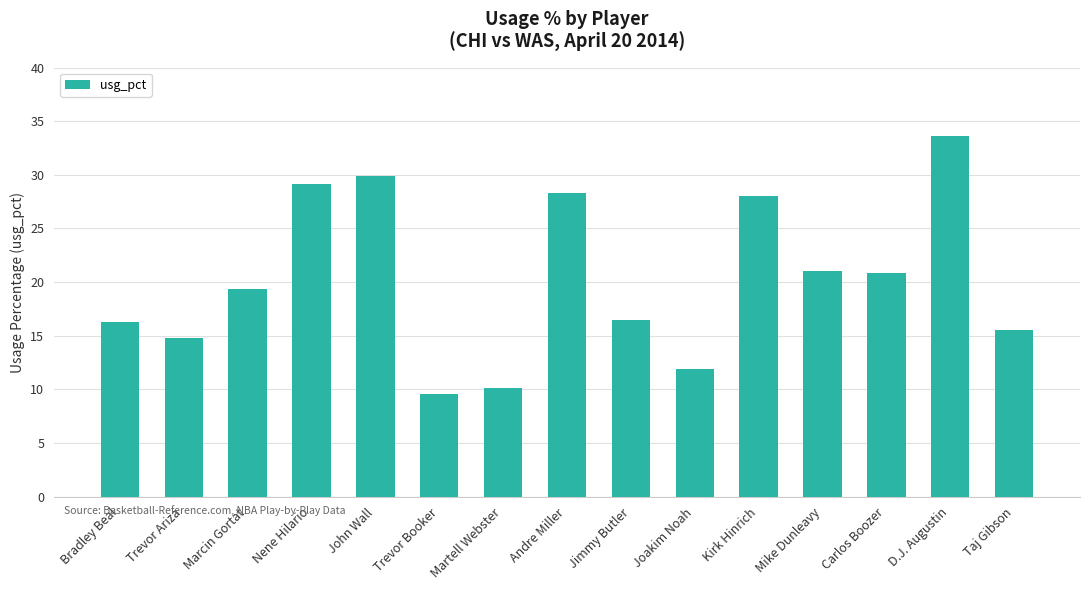

What position from the left is D.J. Augustin?

14